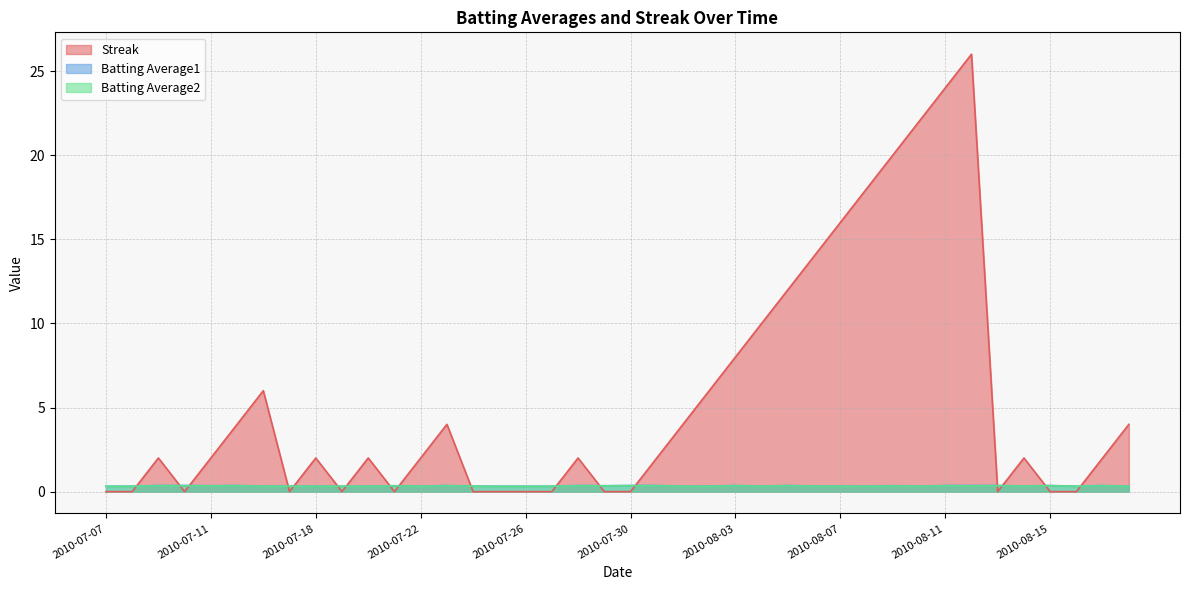

What is the difference between the second highest and second lowest values in the Streak series?

24.0